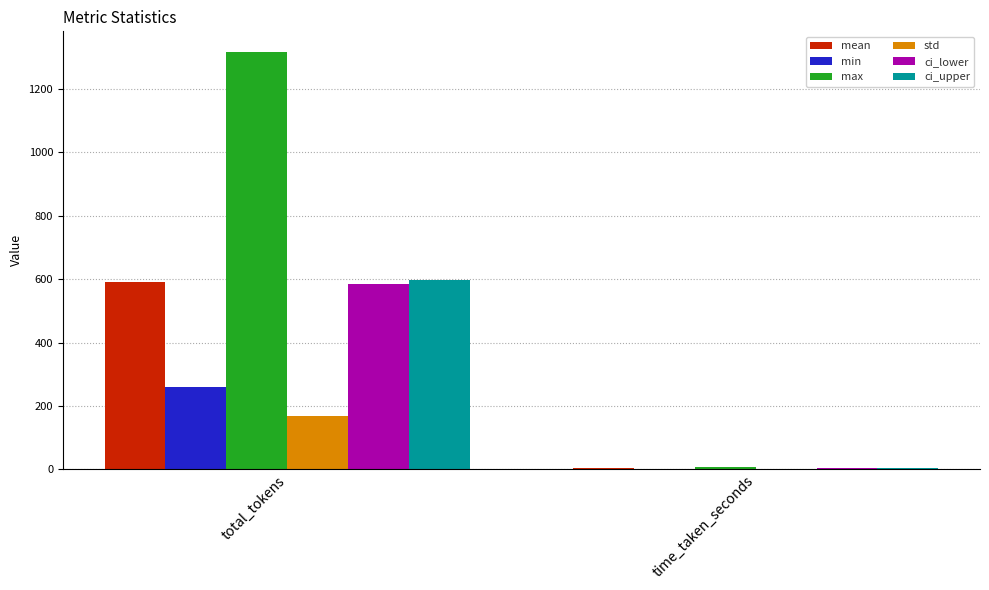

What is the total value across all series at time_taken_seconds?

18.4